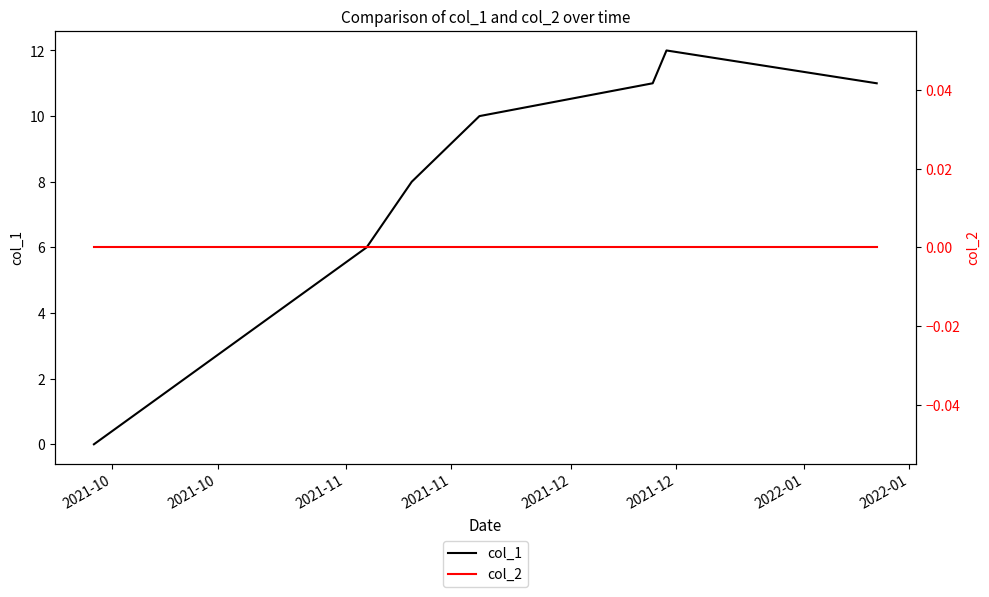

What is the maximum value for col_1?

12